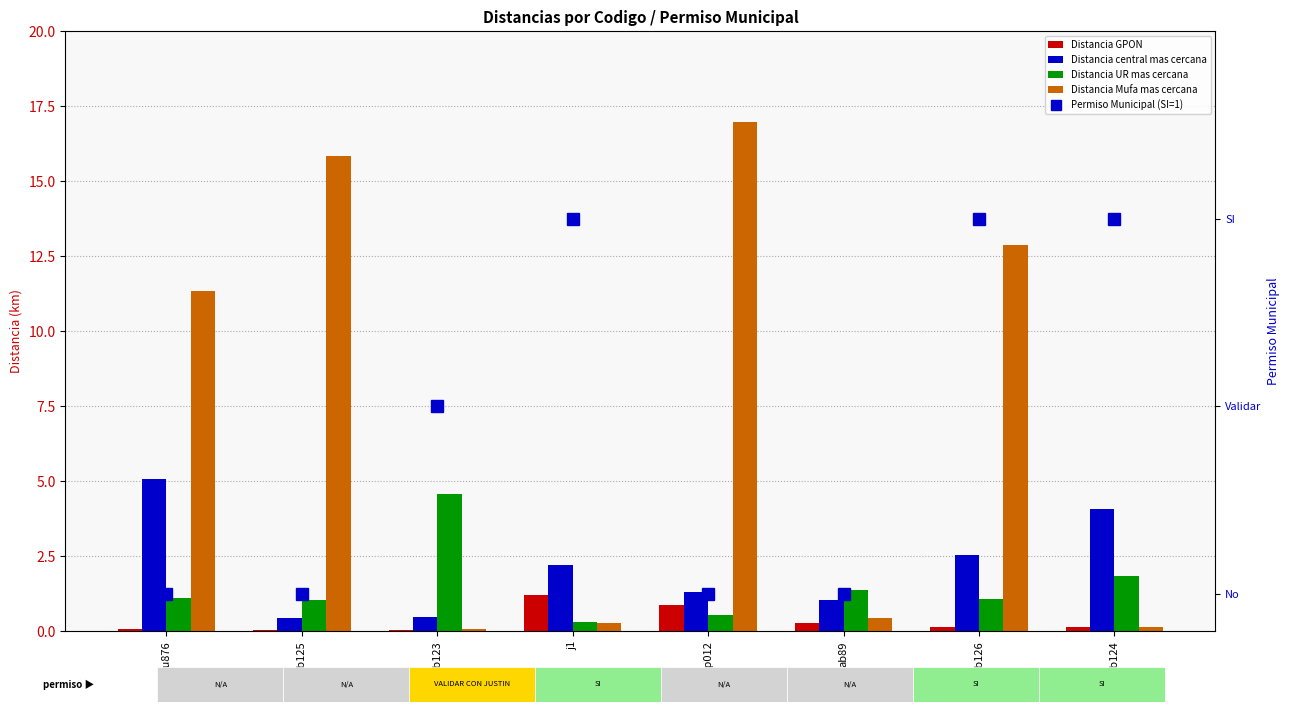

Which has a higher value, ab126 or ab124?

ab126